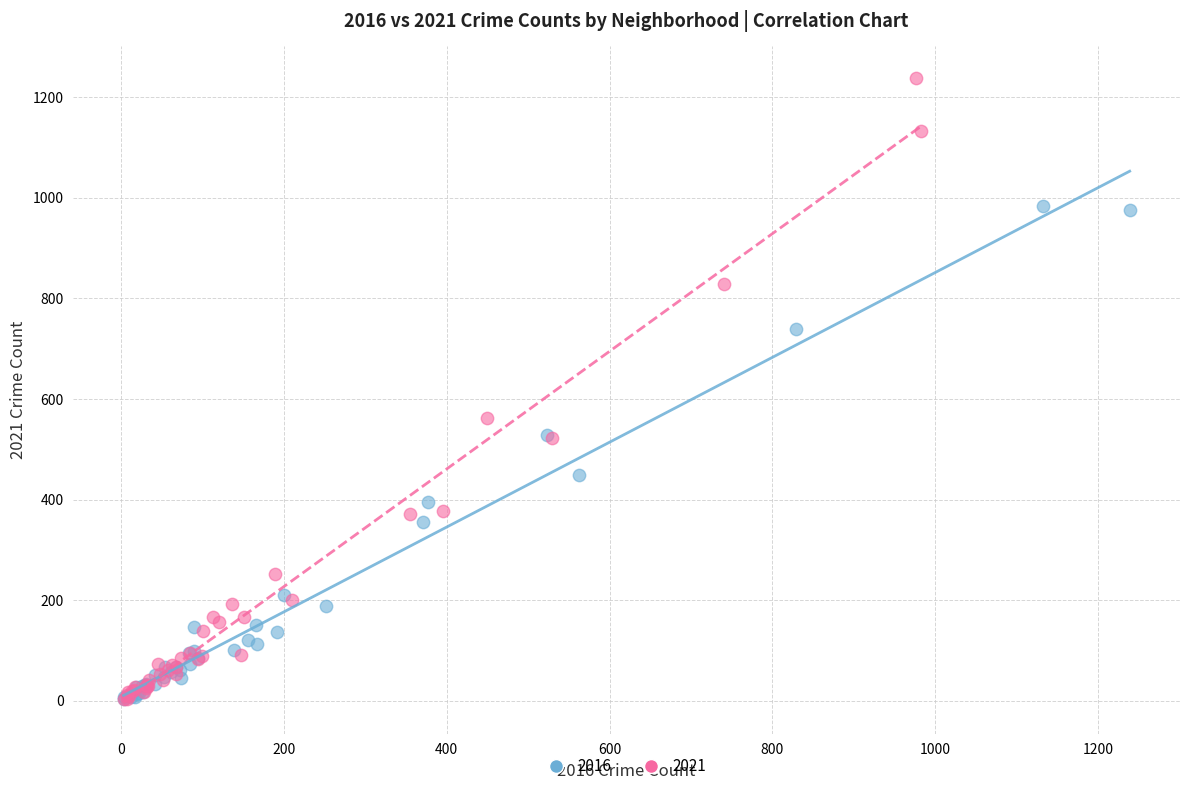

Which series has the widest spread of Y values?

2021